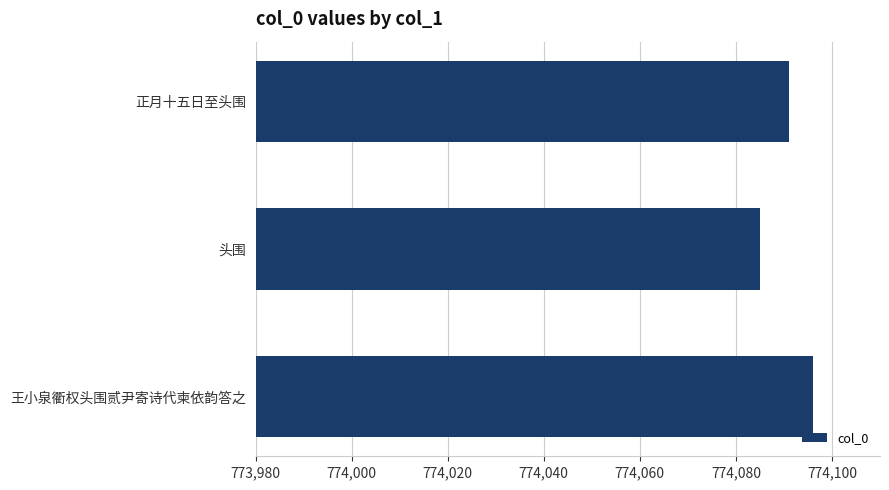

Reading top to bottom, what are all the values shown in this chart?

774091	774085	774096